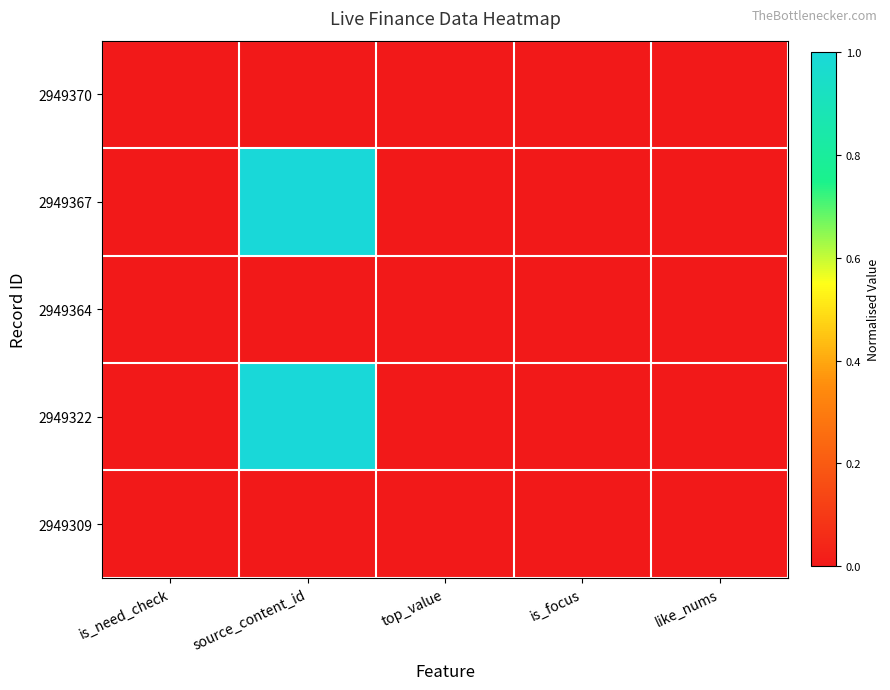

Reading right to left, what are all the values shown in this chart?

2949370: like_nums=0.0	is_focus=0.0	top_value=0.0	source_content_id=0.0	is_need_check=0.0
2949367: like_nums=0.0	is_focus=0.0	top_value=0.0	source_content_id=1.0	is_need_check=0.0
2949364: like_nums=0.0	is_focus=0.0	top_value=0.0	source_content_id=0.0	is_need_check=0.0
2949322: like_nums=0.0	is_focus=0.0	top_value=0.0	source_content_id=1.0	is_need_check=0.0
2949309: like_nums=0.0	is_focus=0.0	top_value=0.0	source_content_id=0.0	is_need_check=0.0